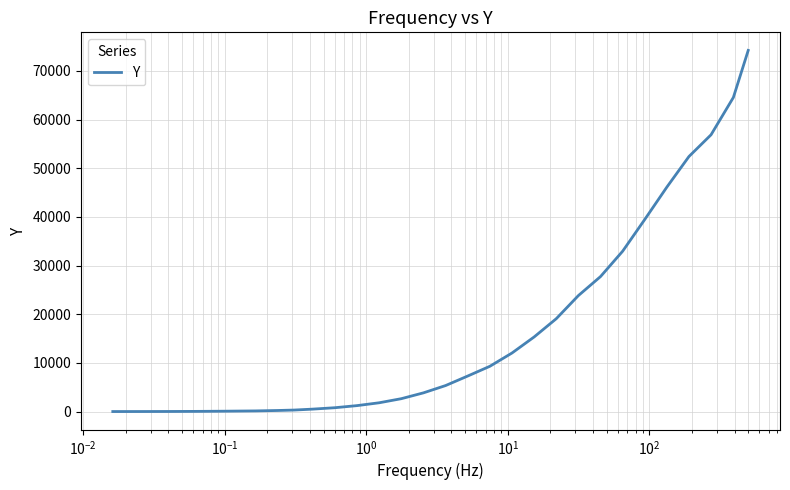

What is the maximum value shown in the chart?

74227.1